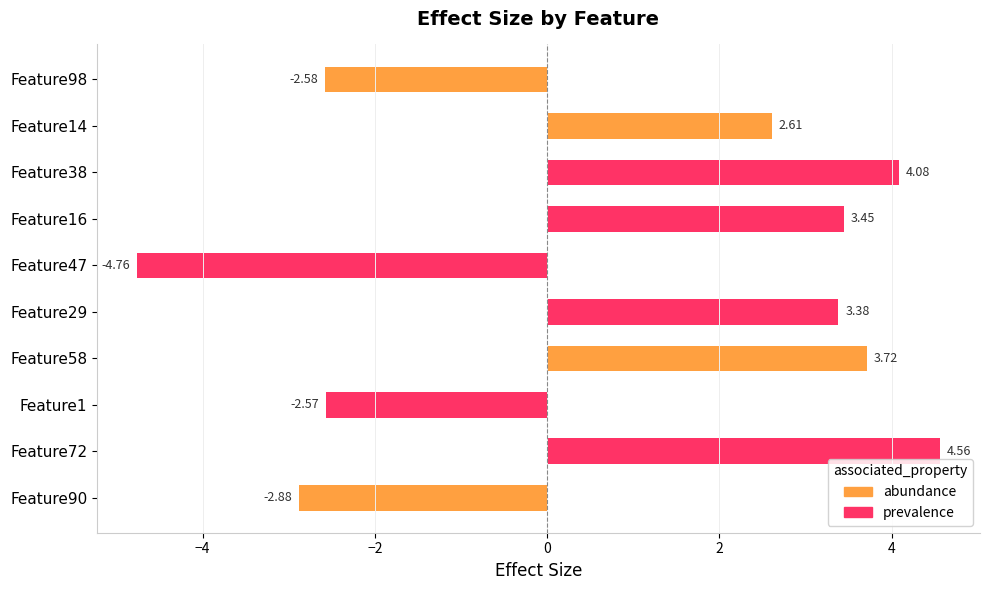

What is the change in value from Feature98 to Feature90?

-0.3